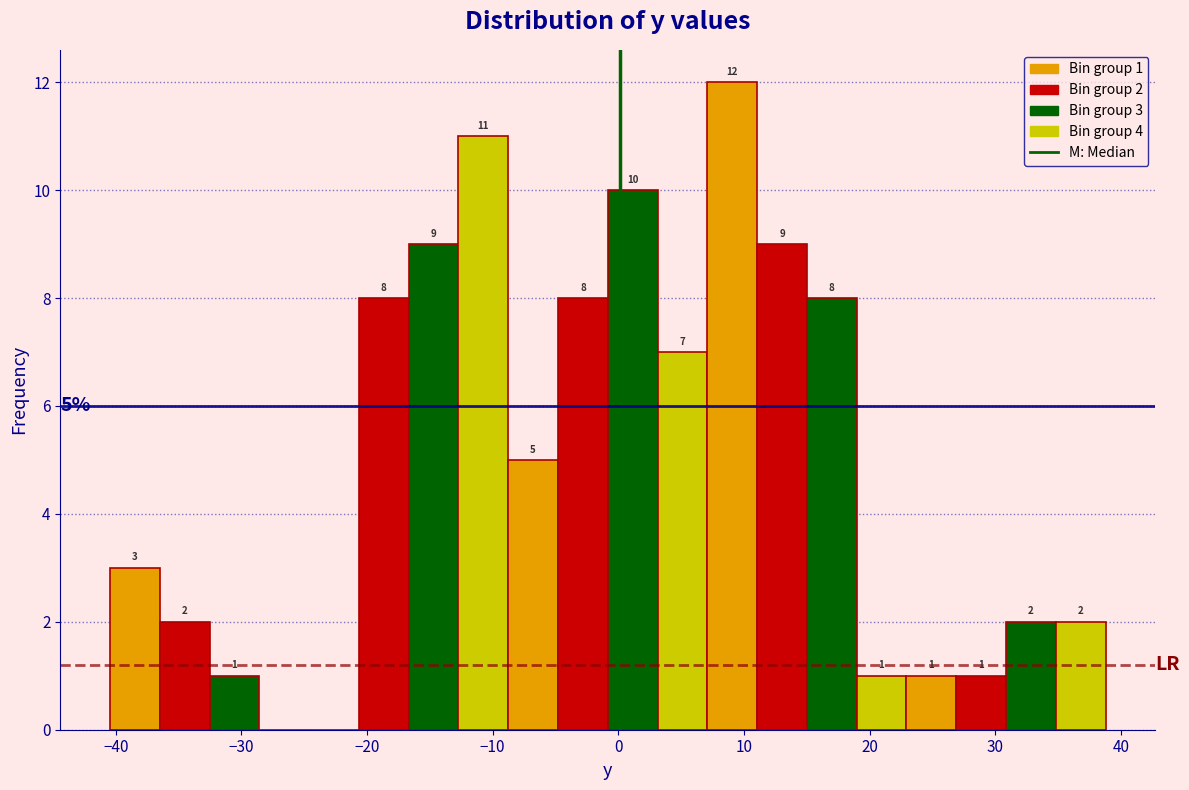

Around what value on the x-axis is the tallest bar? Give the approximate position of its centre, as read against the axis.

9